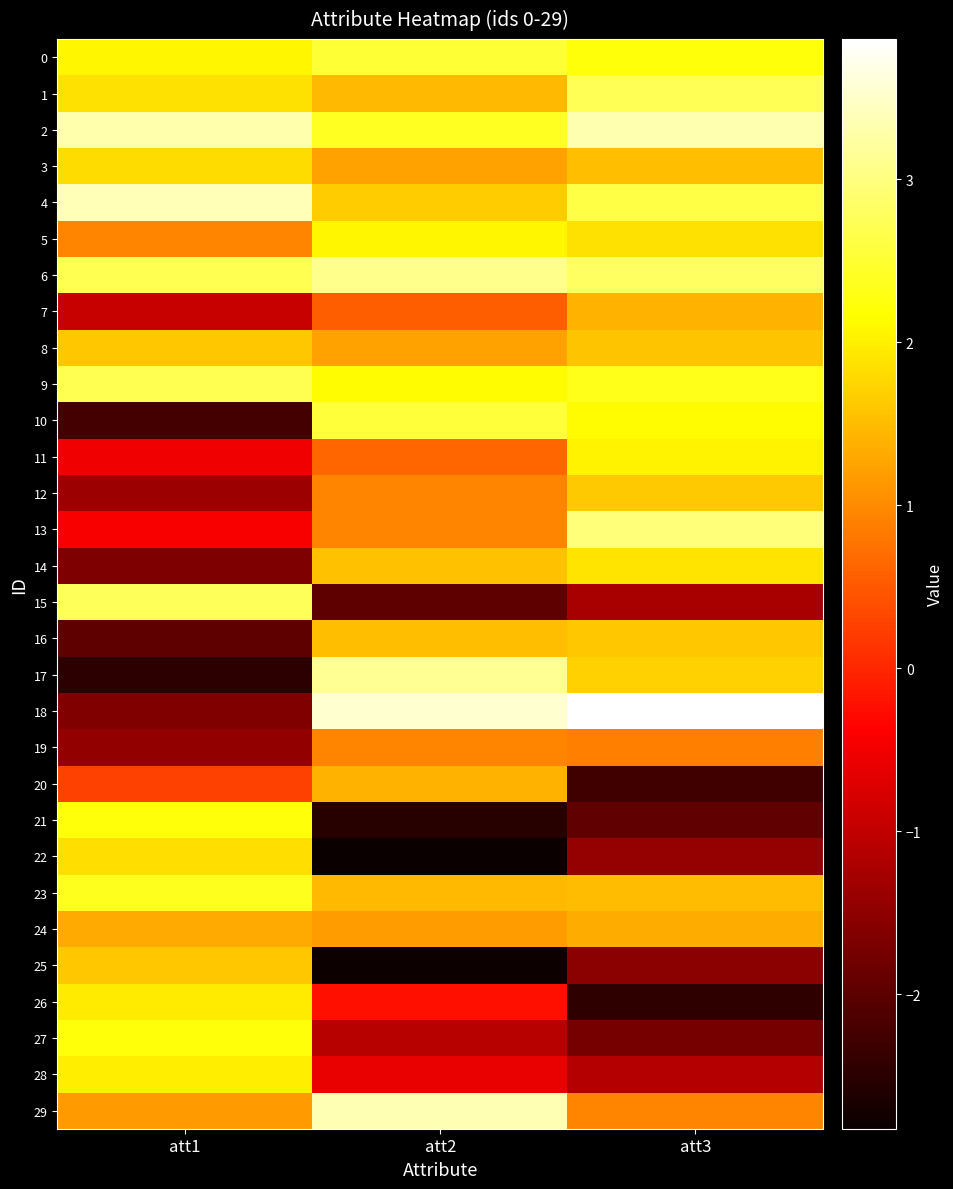

Rank the series by their maximum value, from lowest to highest.

19, 24, 7, 20, 8, 25, 16, 12, 3, 22, 14, 26, 28, 11, 5, 27, 21, 23, 0, 10, 9, 1, 15, 13, 6, 17, 2, 29, 4, 18